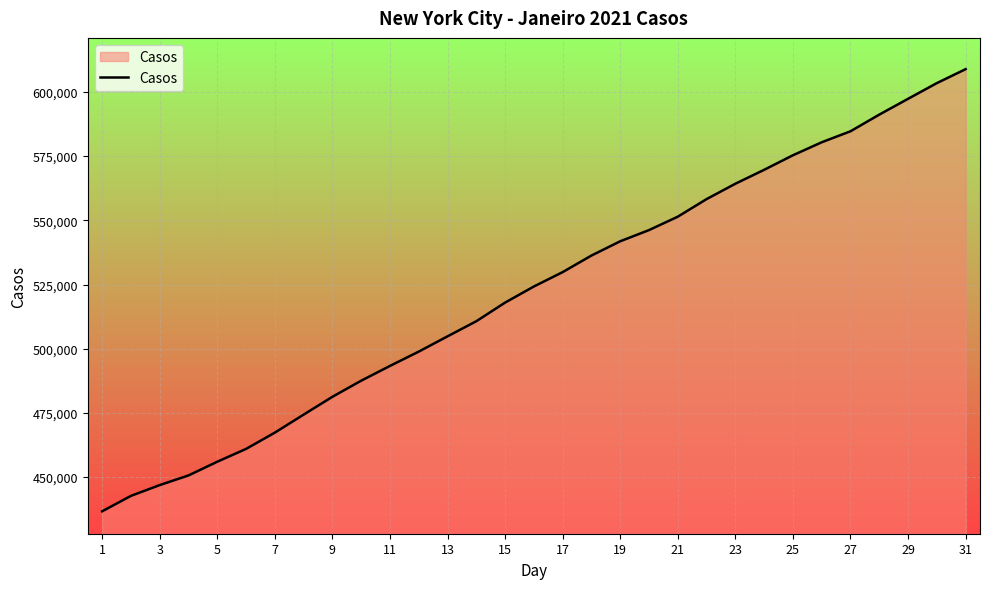

What is the minimum value shown in the chart?

436692